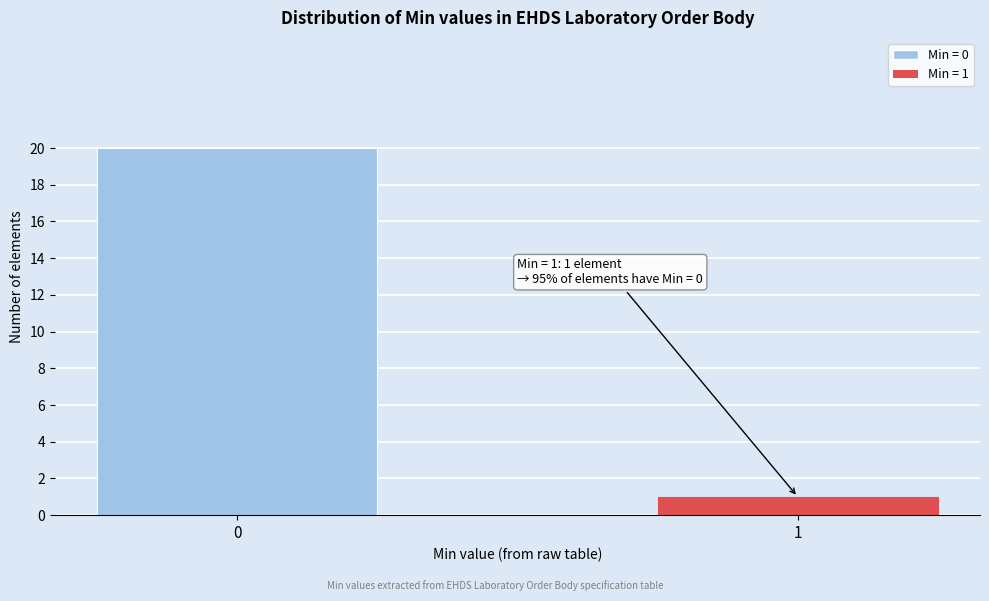

Reading left to right, extract all data points from this chart.

20	1